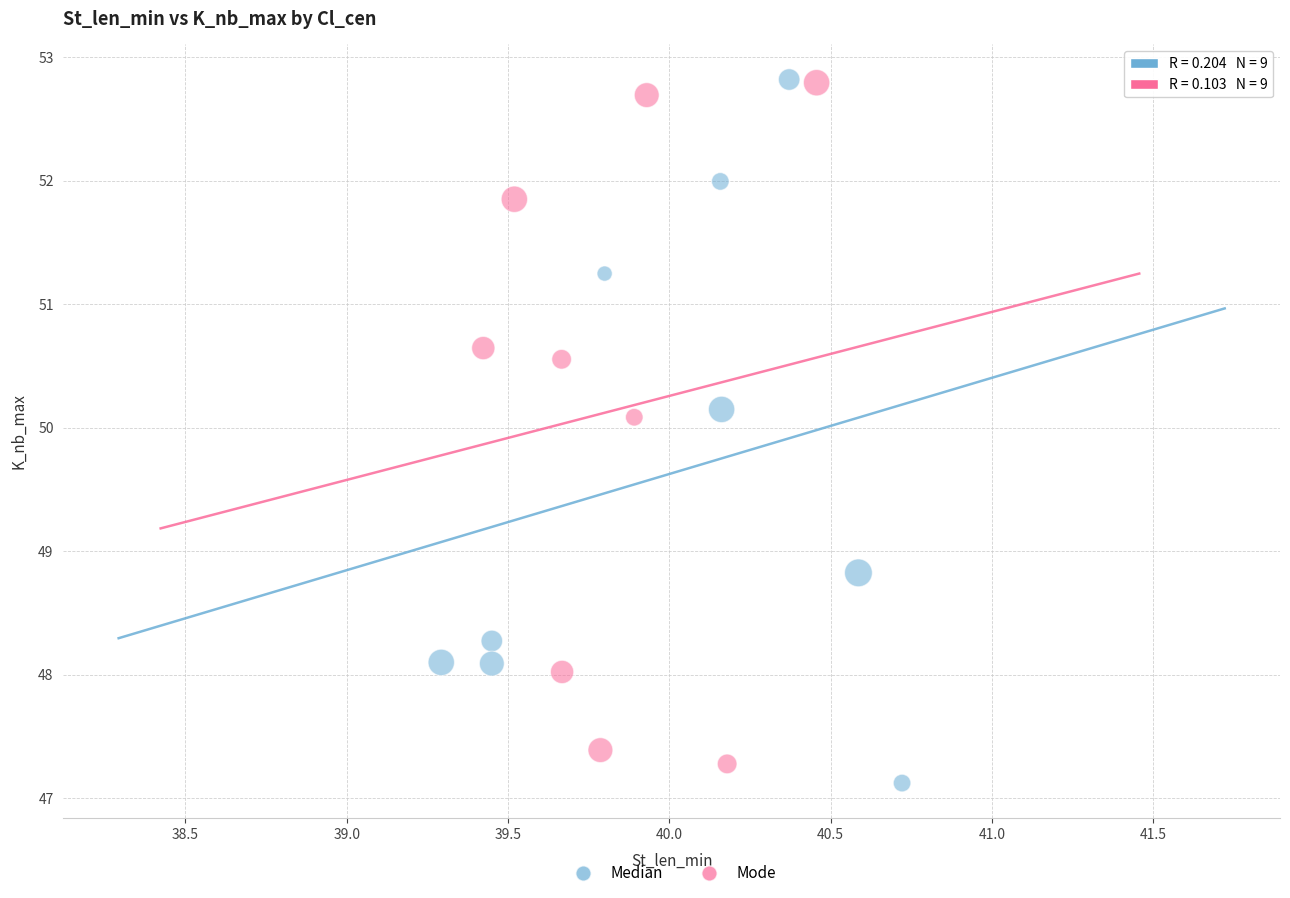

What are all the series names shown in the legend?

Median, Mode